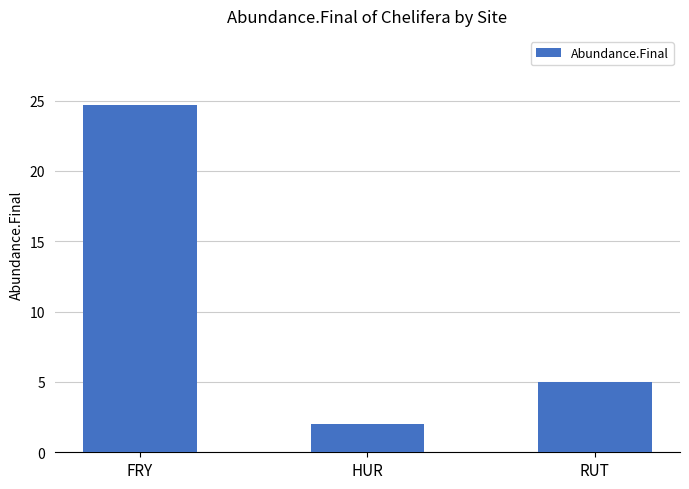

Which category has the highest value across all series?

FRY